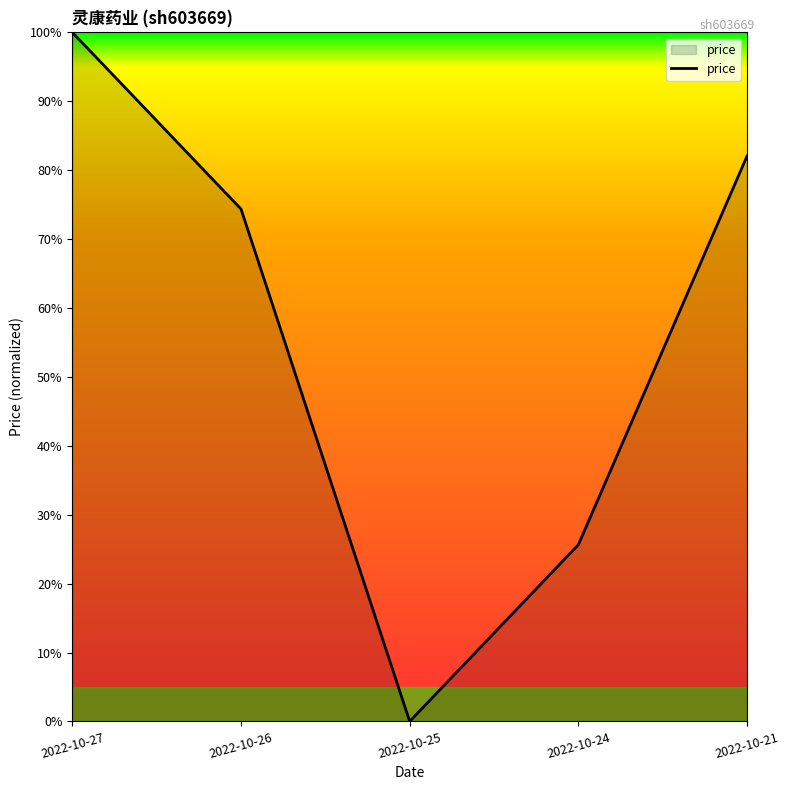

How many values are above zero?

4